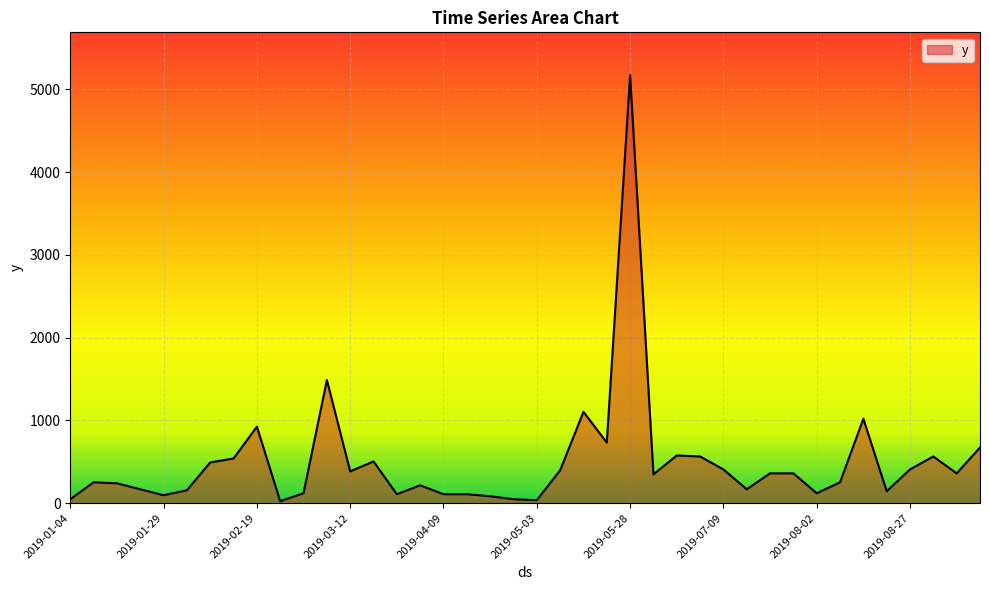

What is the maximum value shown in the chart?

5172